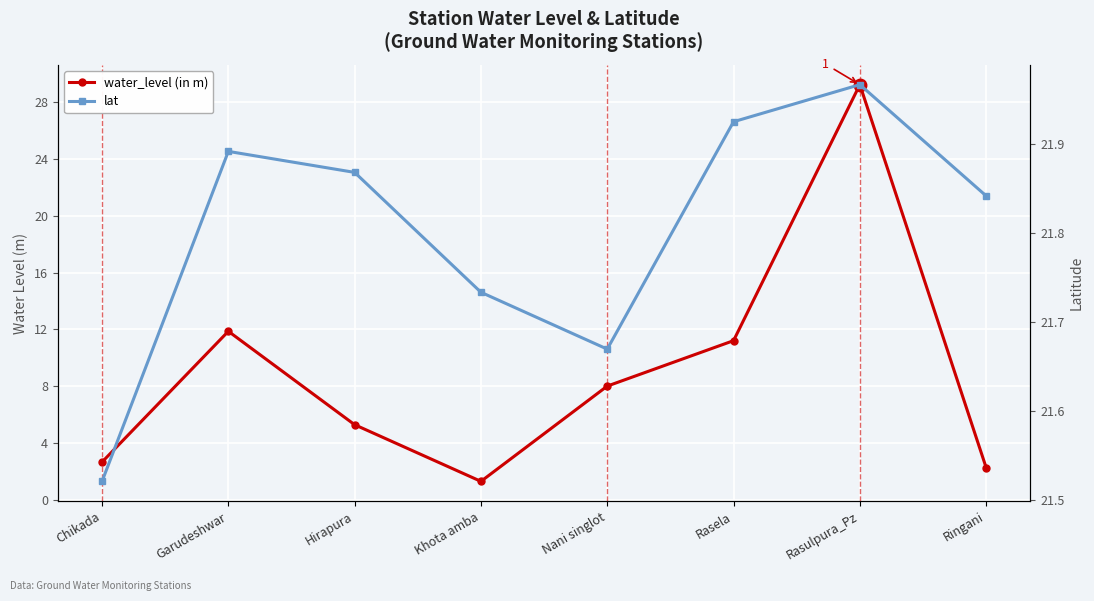

How many interior local peaks does the lat series have?

2